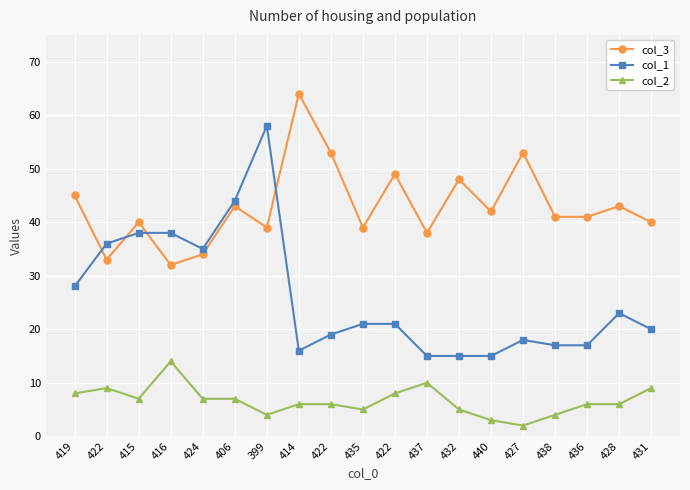

The col_2 series shows 6 at 414. True or false?

True